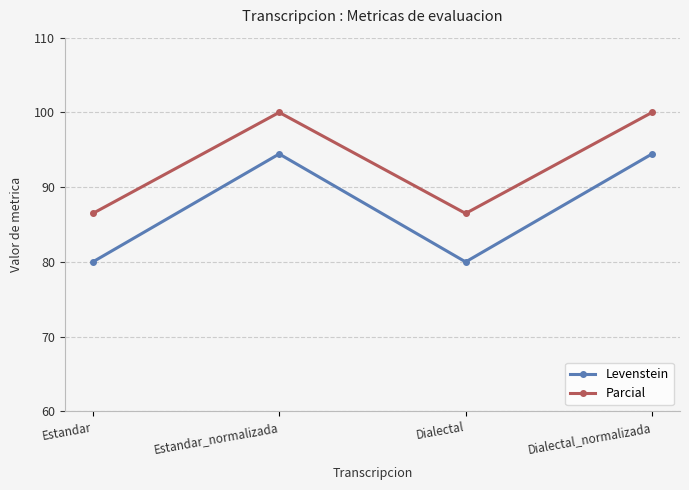

True or false: Parcial and Levenstein intersect in this chart.

False